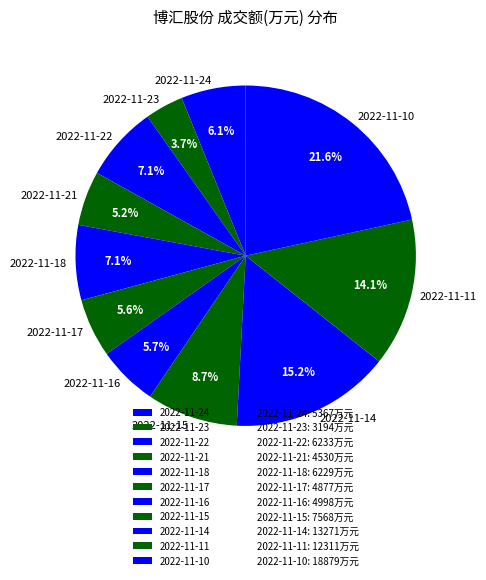

Is it true that 2022-11-11 is 21% of the pie?

False